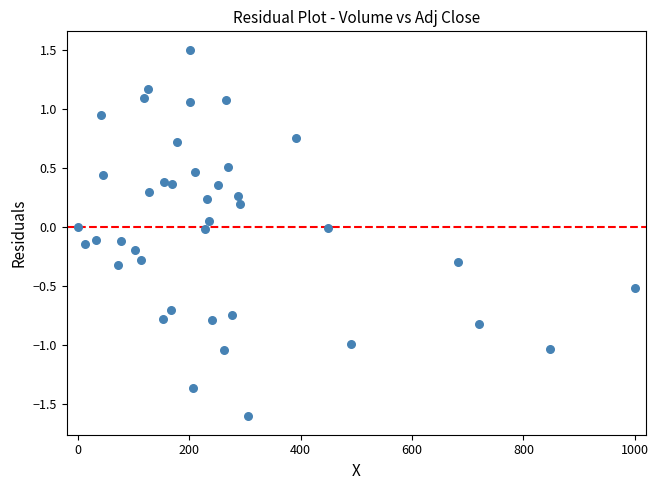

What is the range of X values (max minus min)?

1000.0